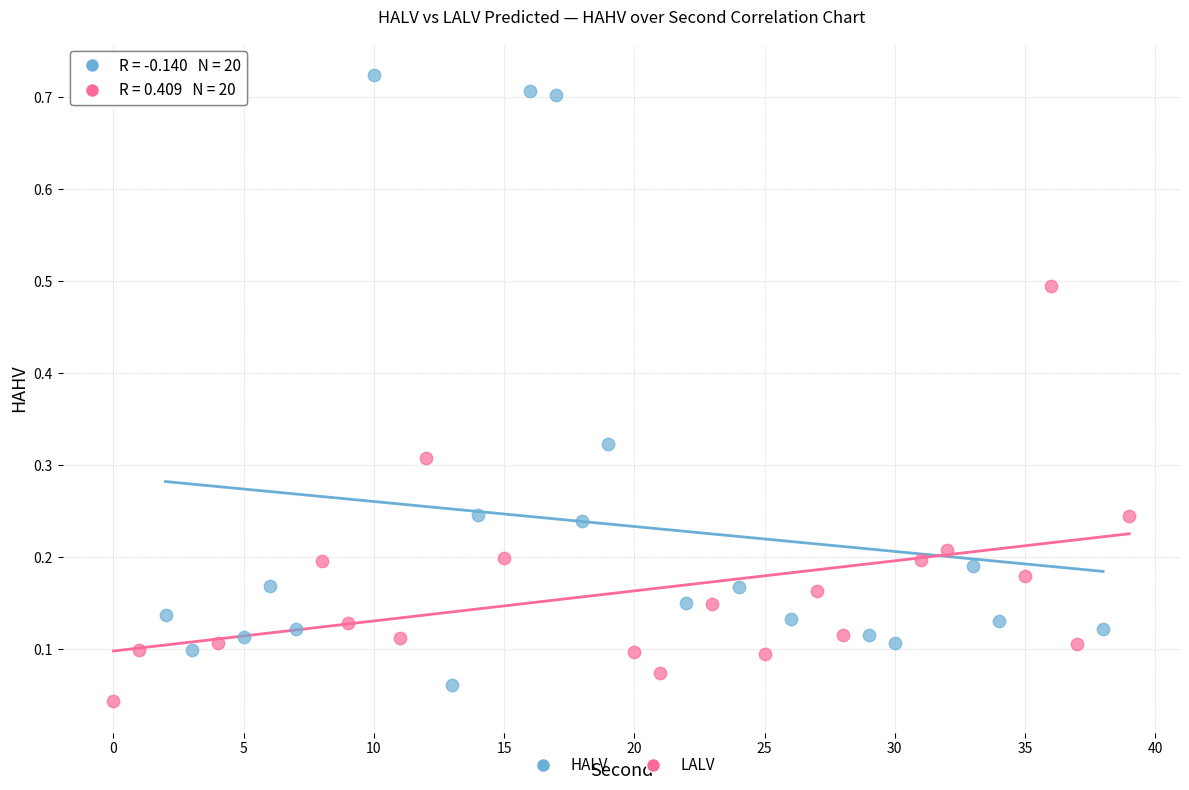

Which series has the widest spread of Y values?

HALV